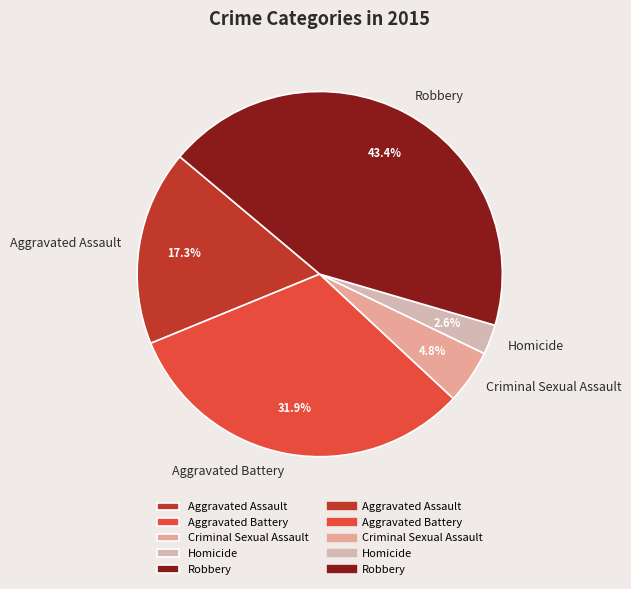

How many slices are in this pie chart?

5